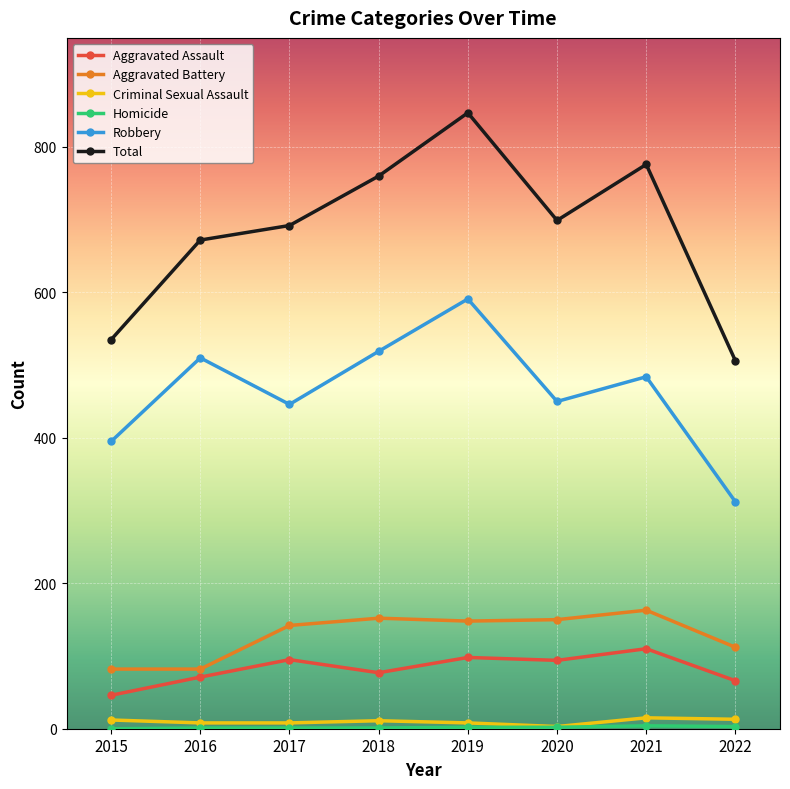

True or false: Criminal Sexual Assault has more than 0 points higher than both neighbors.

True